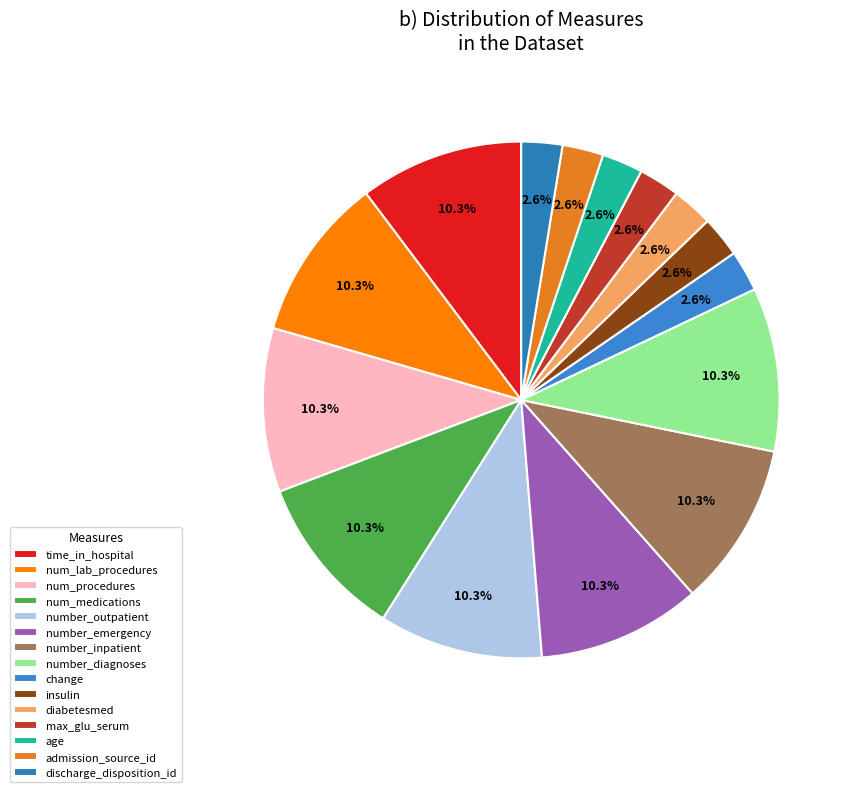

To the nearest percent, what percentage of the pie is discharge_disposition_id?

3%